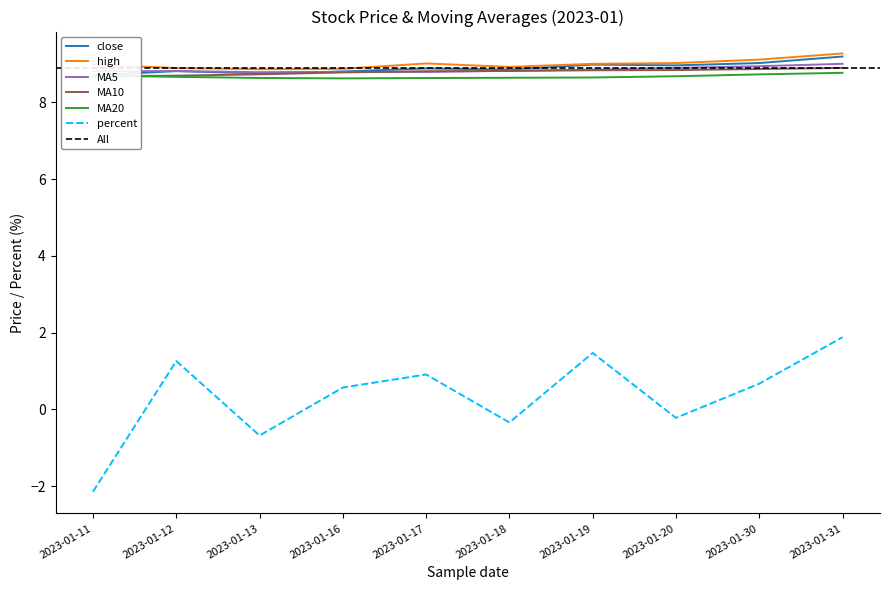

Is it true that high equals 9.0 at 2023-01-17?

True